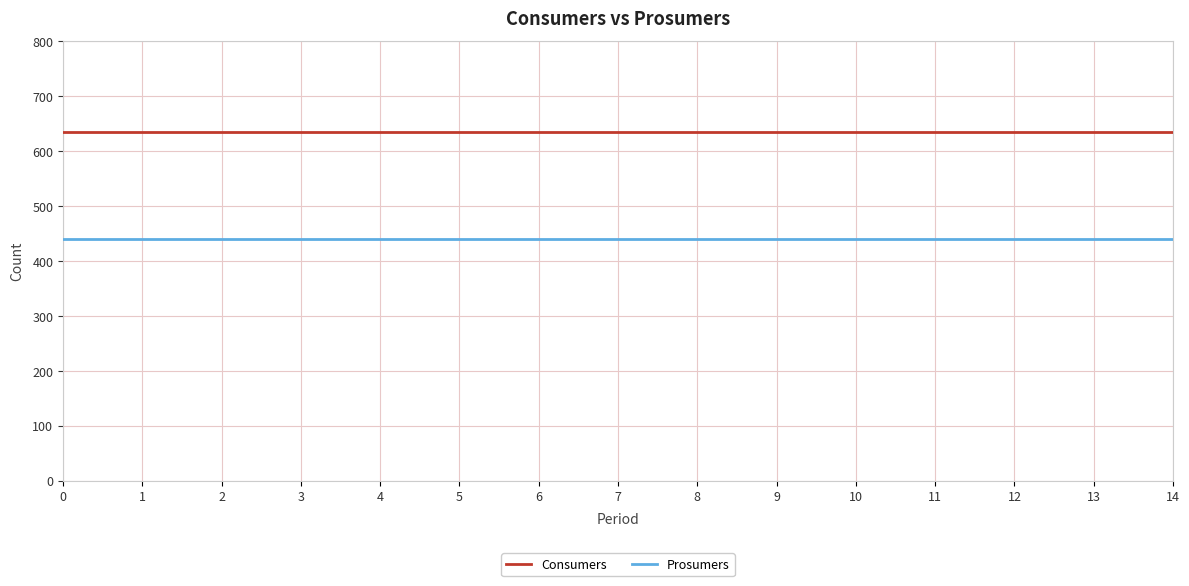

Which series has the largest total across all categories?

Consumers